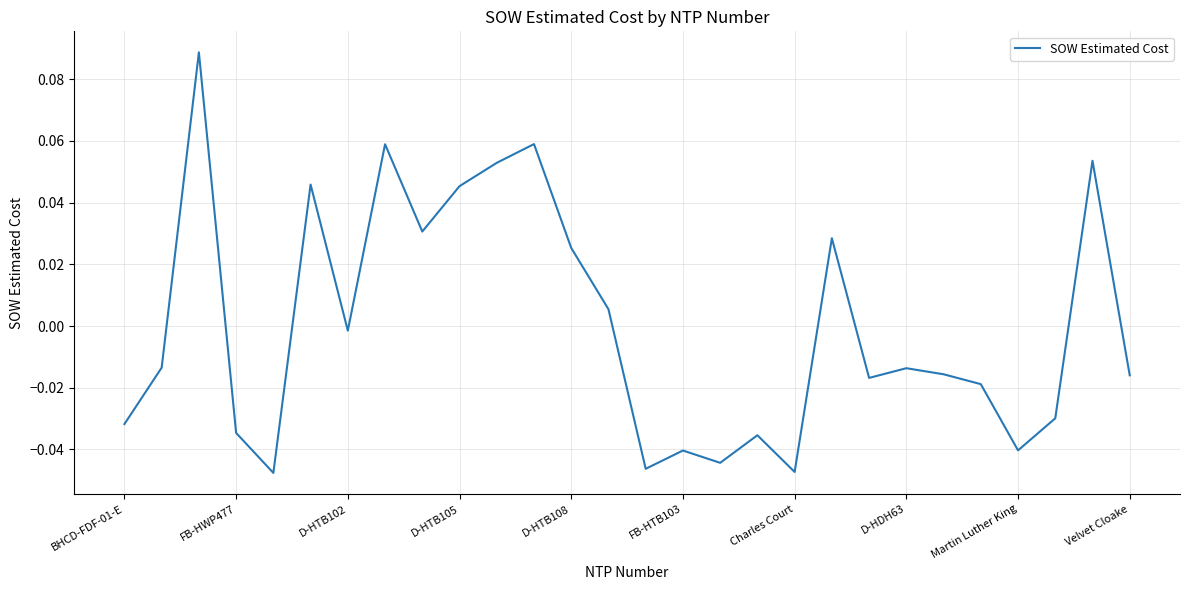

How many lines are shown in the chart?

1